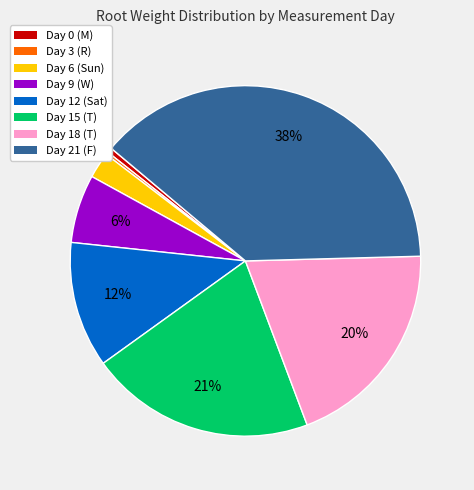

To the nearest percent, what is the difference between the largest and smallest slice percentages?

38%